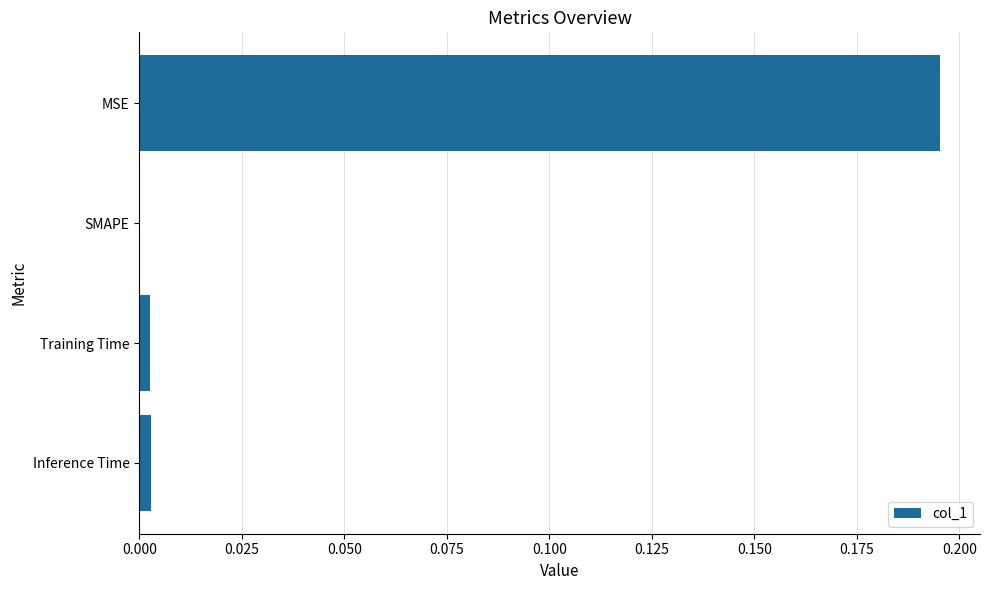

Which has a higher value, MSE or Inference Time?

MSE